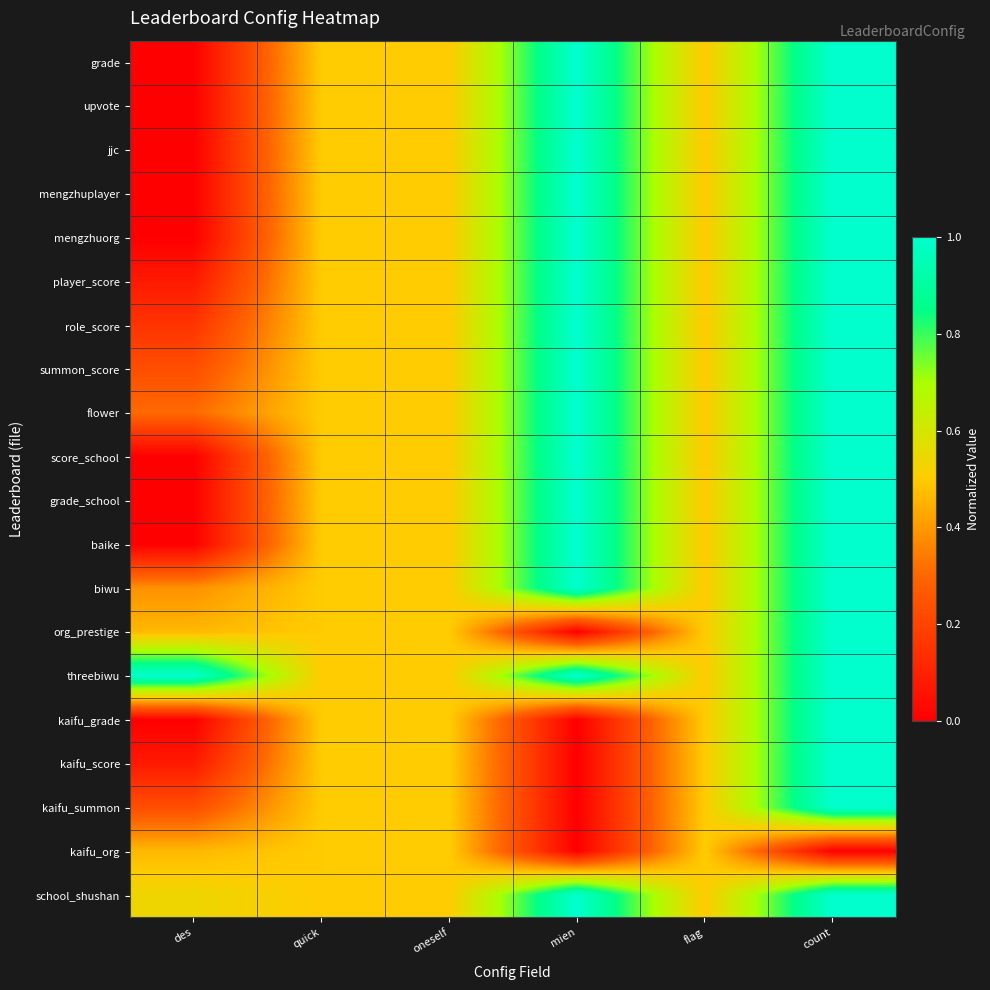

What is the maximum value shown in the chart?

1.0